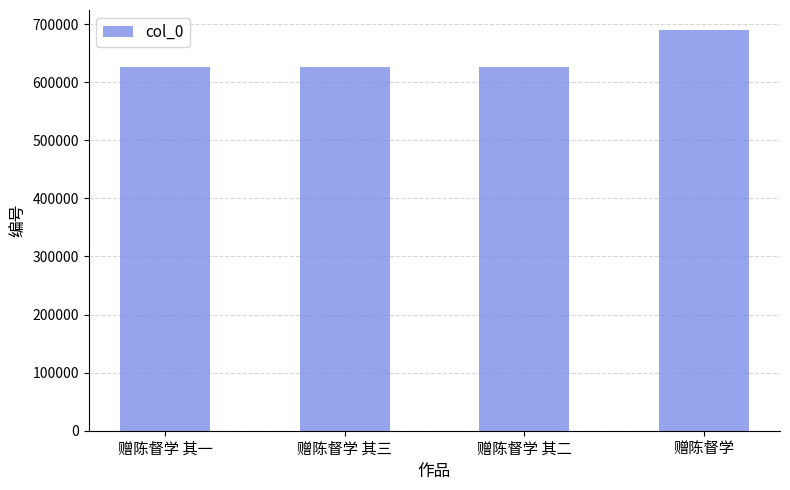

What is the sum of the values at 赠陈督学 其二 and 赠陈督学 其三?

1253299